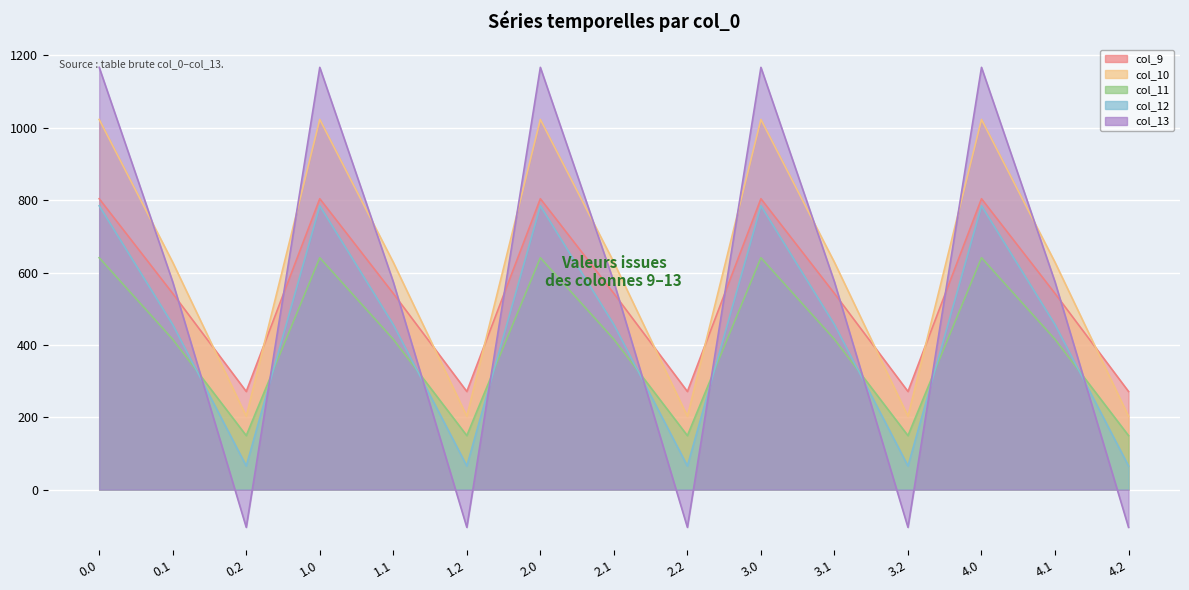

At which label does col_11 reach its minimum?

0.2